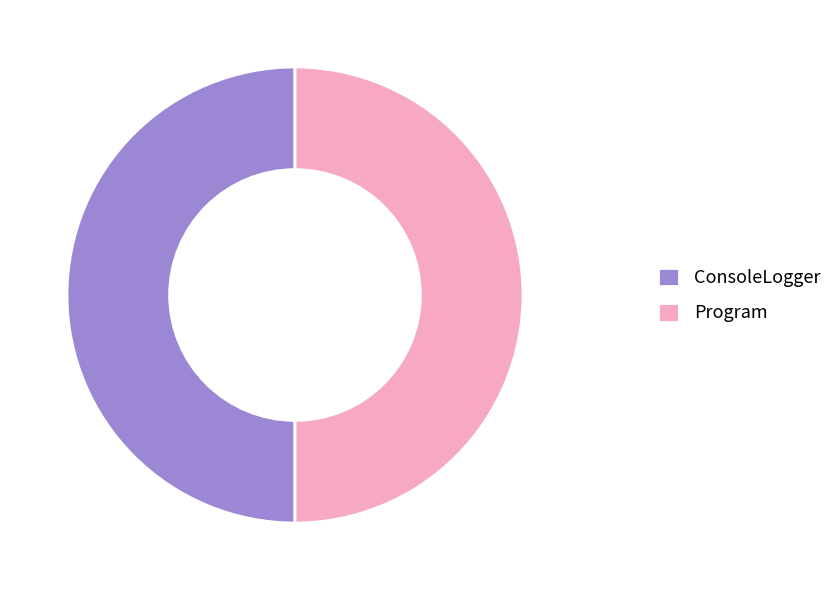

True or false: Program accounts for 6% of the total.

False